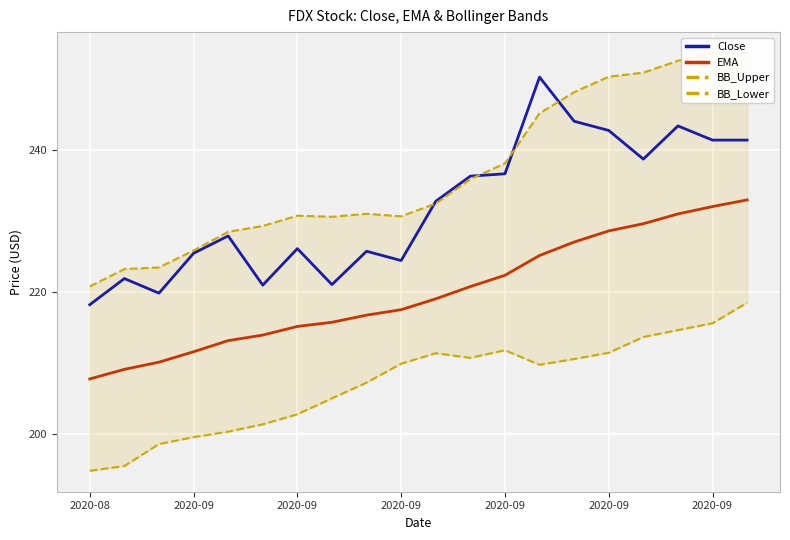

How many values in the EMA series exceed 219?

10